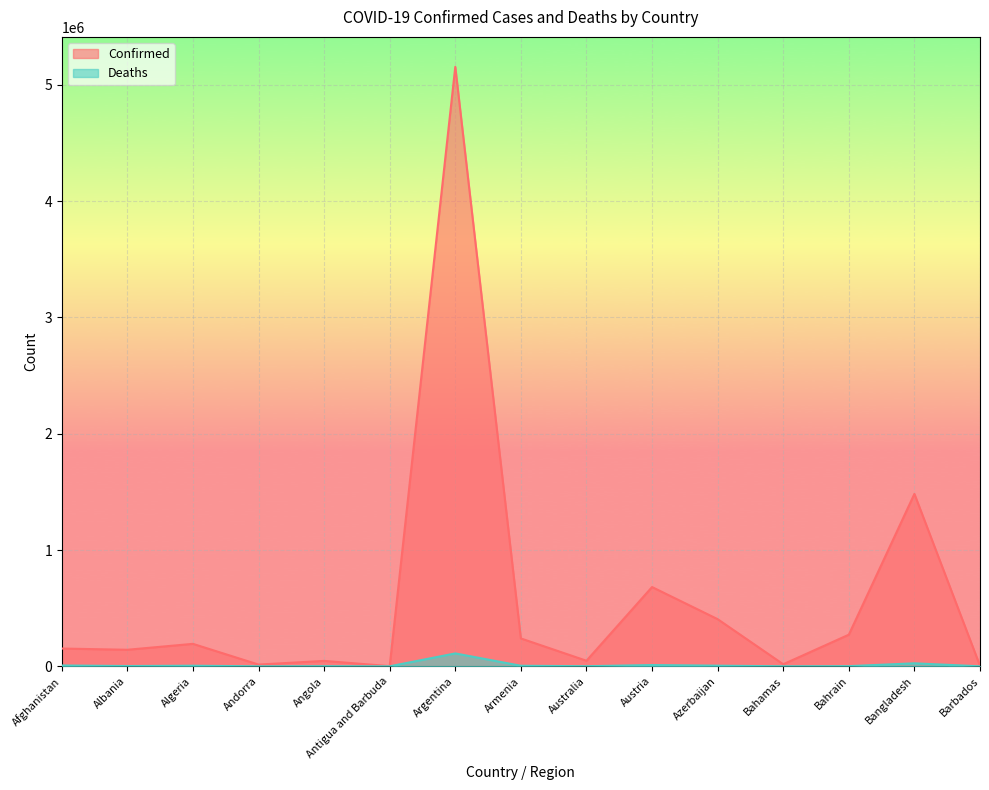

What is the value of the Deaths point at the 8th from the left?

4785